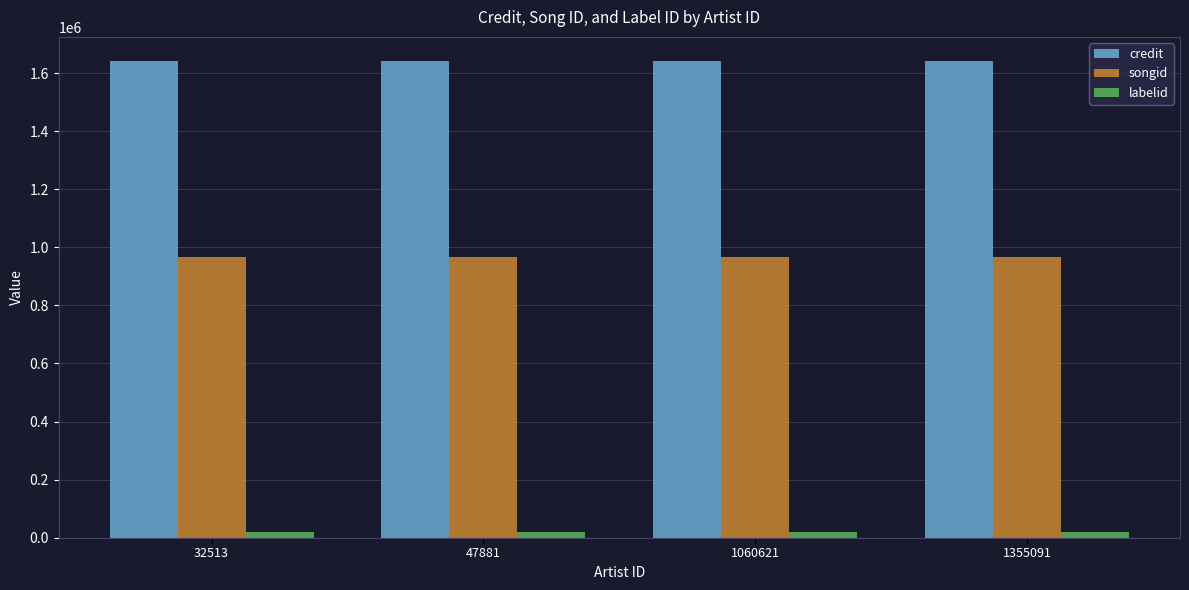

Read the credit value at 47881.

1642597